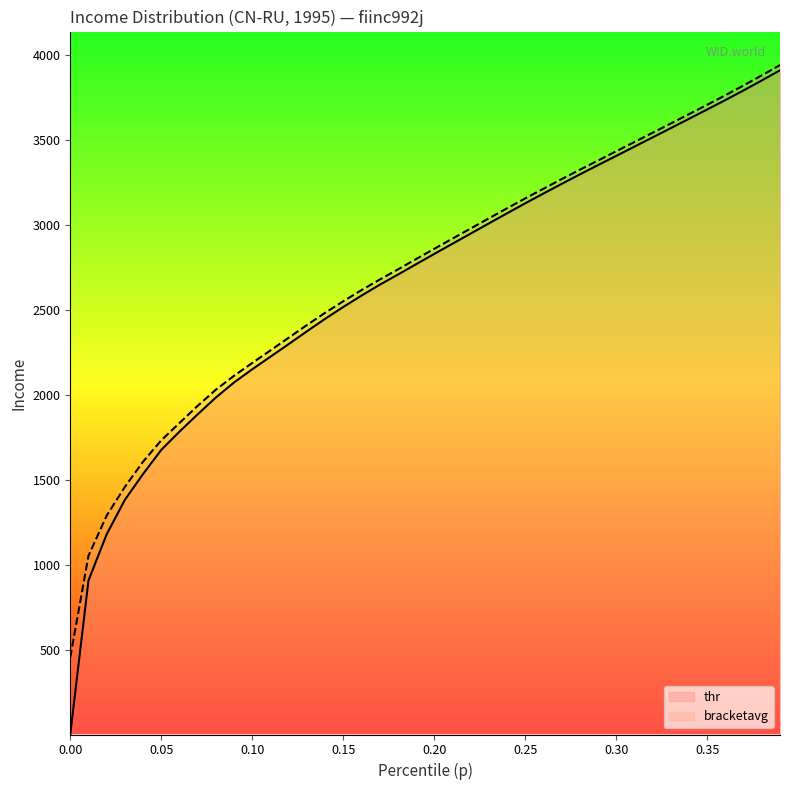

Rank the categories by thr value from lowest to highest.

0.0, 0.01, 0.02, 0.03, 0.04, 0.05, 0.06, 0.07, 0.08, 0.09, 0.1, 0.11, 0.12, 0.13, 0.14, 0.15, 0.16, 0.17, 0.18, 0.19, 0.2, 0.21, 0.22, 0.23, 0.24, 0.25, 0.26, 0.27, 0.28, 0.29, 0.3, 0.31, 0.32, 0.33, 0.34, 0.35, 0.36, 0.37, 0.38, 0.39